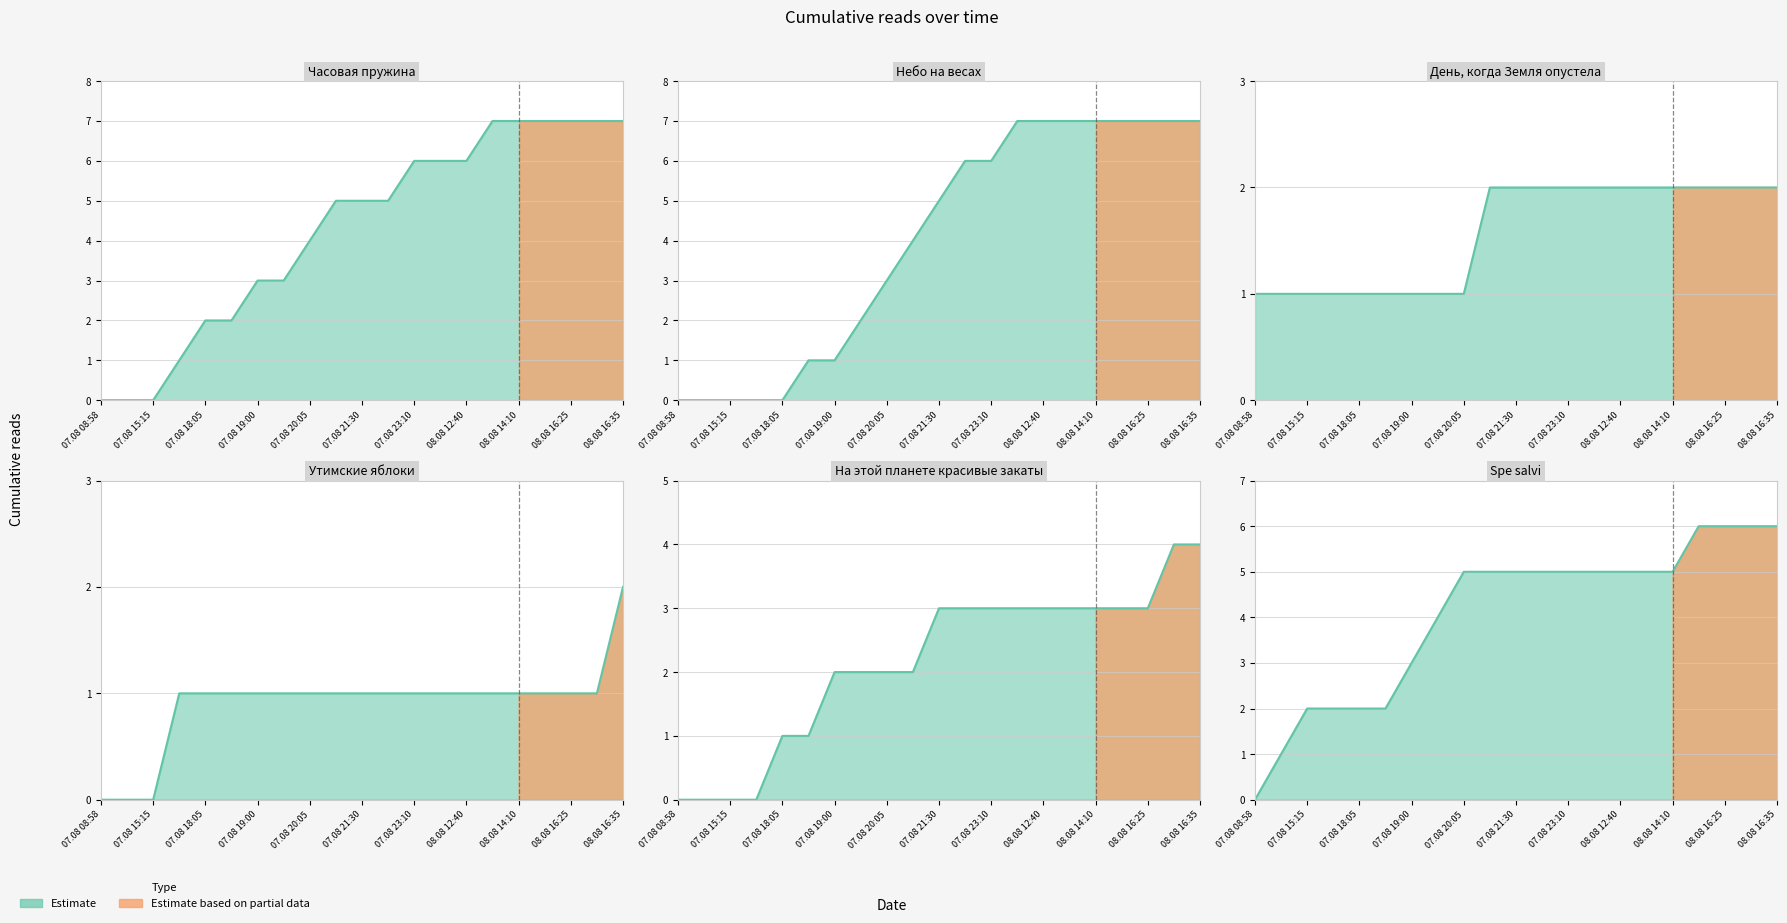

True or false: Небо на весах and Spe salvi cross at least once.

False